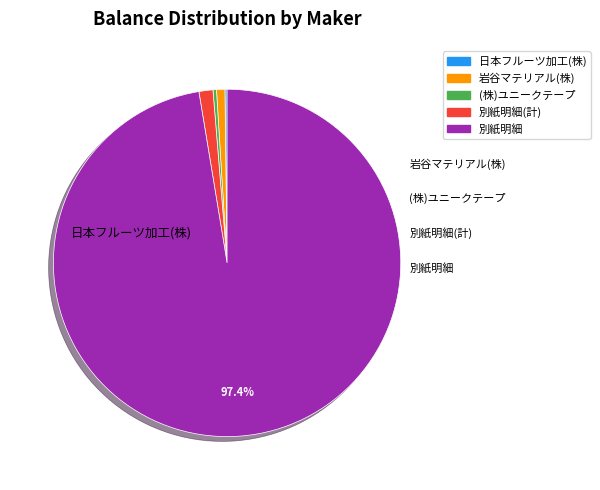

Does any single category account for the majority?

Yes